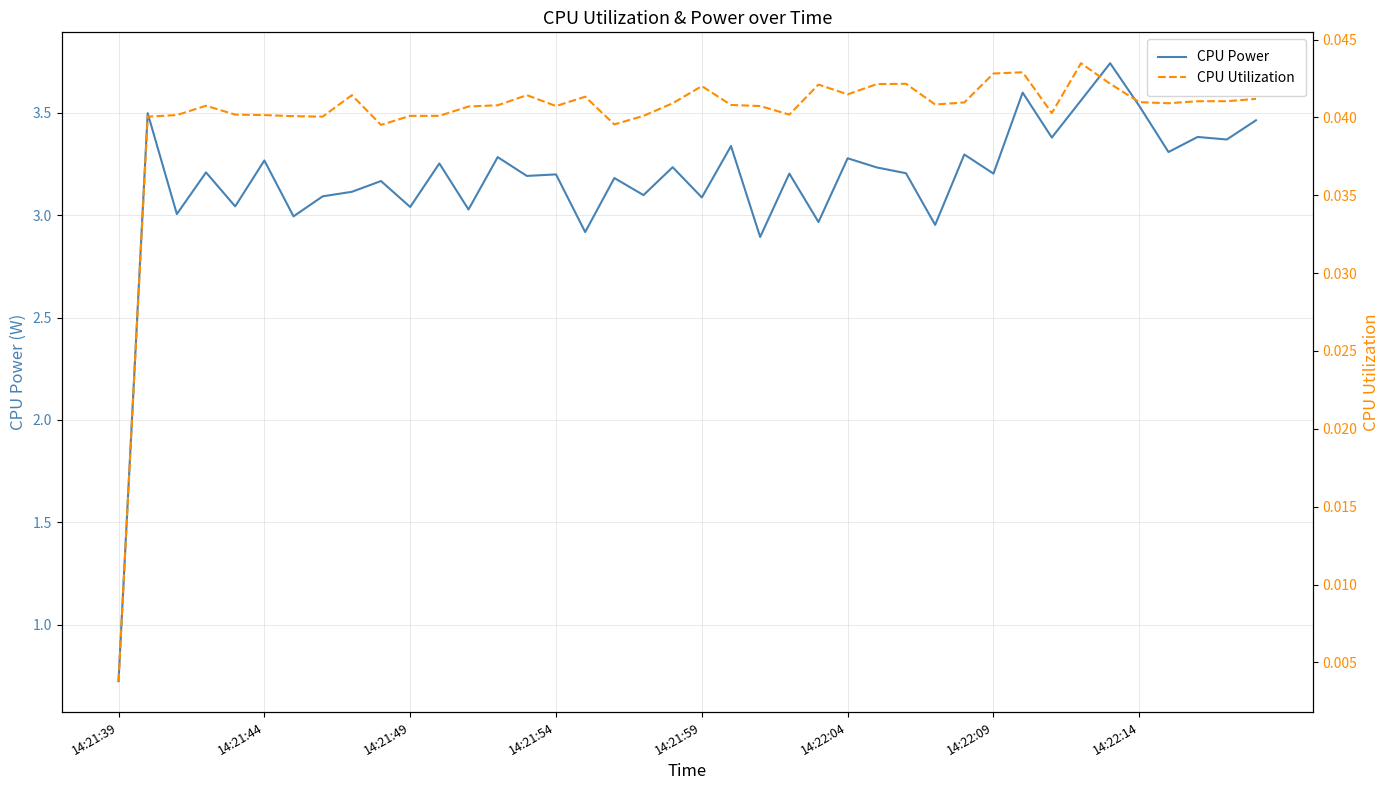

Which category has the lowest value in the CPU Power series?

14:21:39